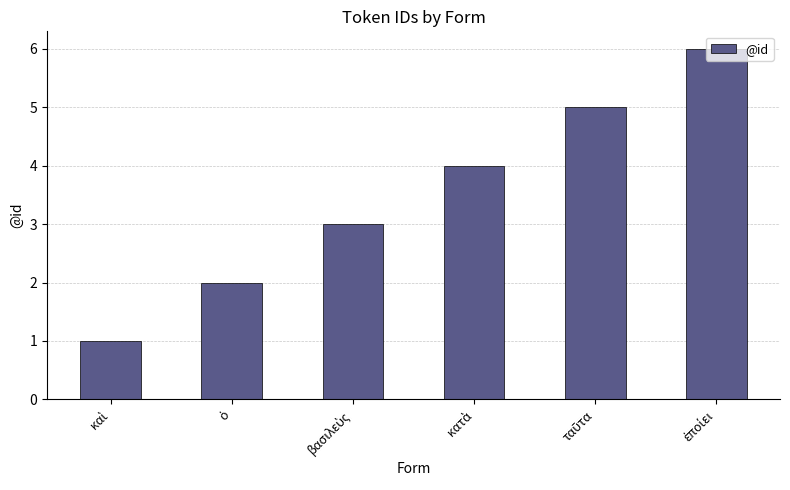

What is the greatest value displayed?

6